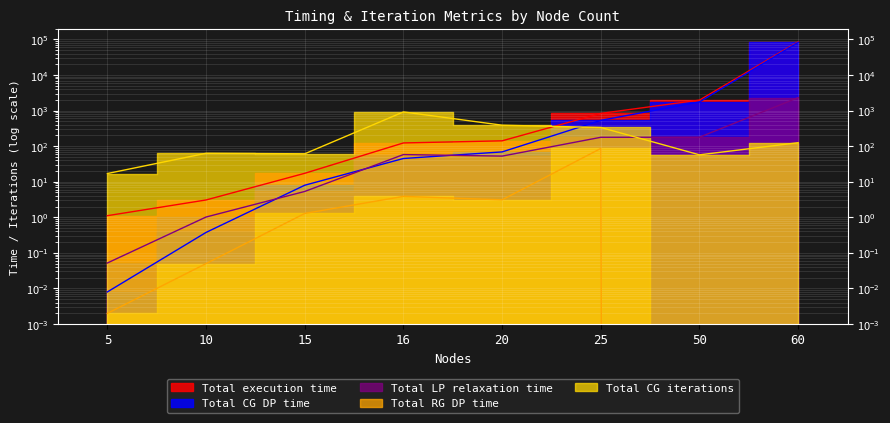

Where is the first local minimum for Total RG DP time?

20